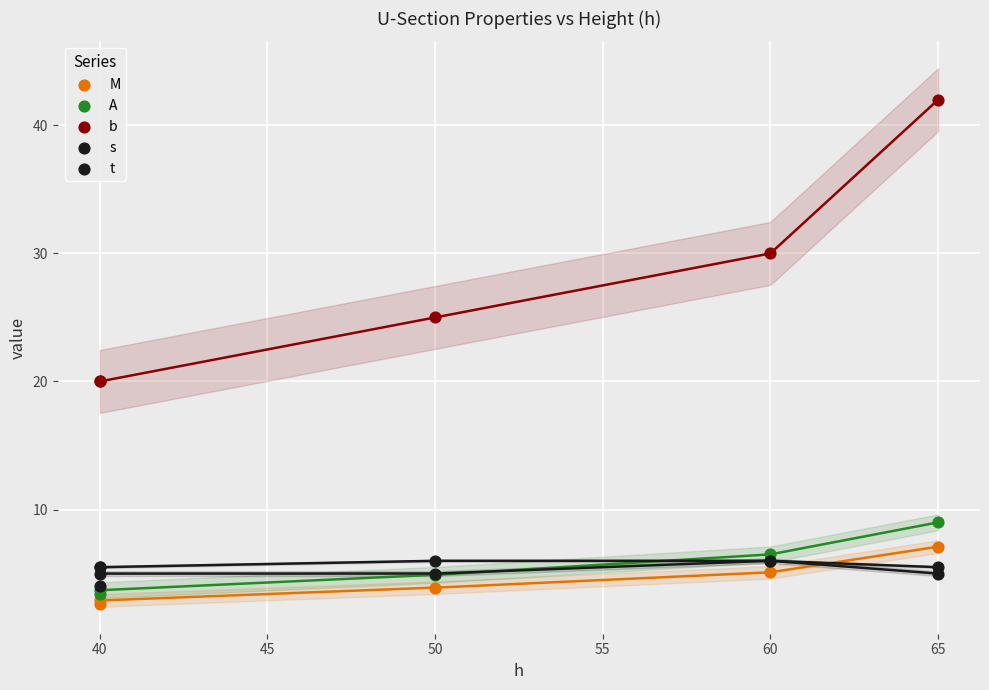

Which series has the widest spread of Y values?

b